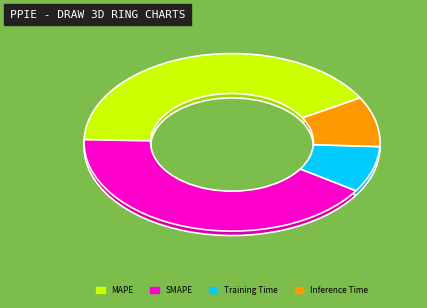

To the nearest percent, what percentage of the pie is Training Time?

8%